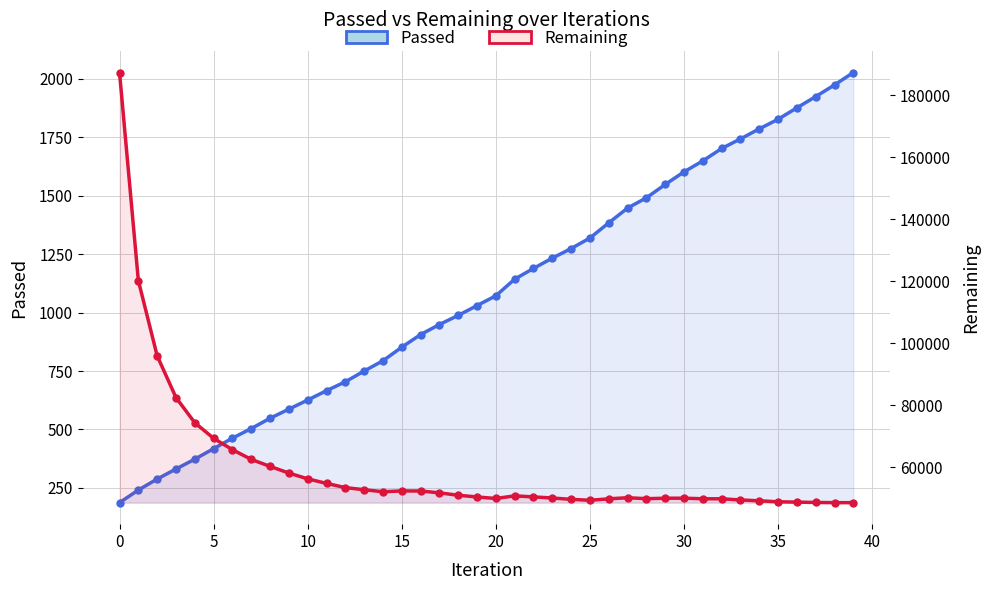

List the series in order of their peak value, lowest first.

Passed, Remaining